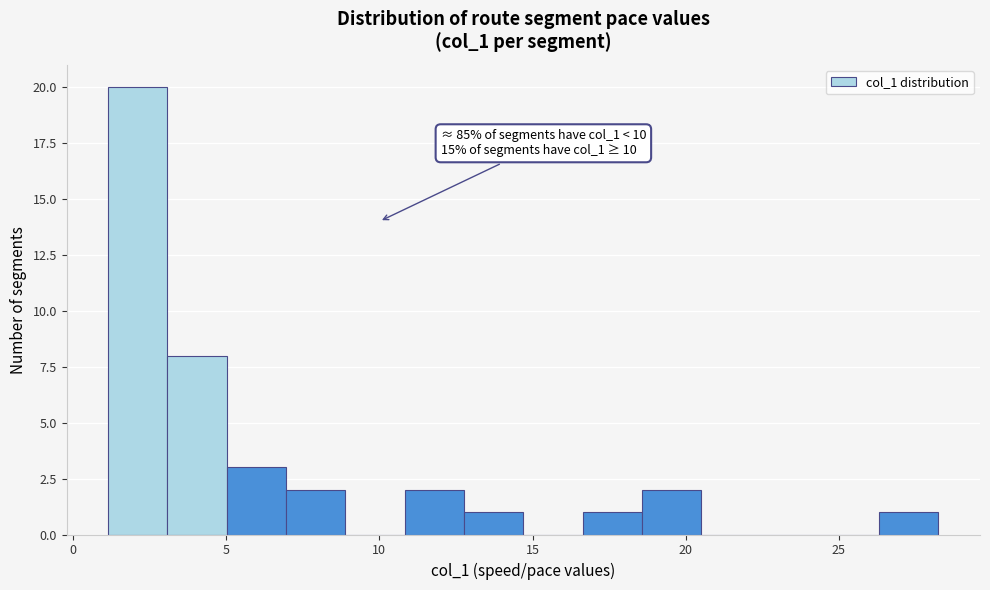

Read against the x-axis, roughly where is the centre of the tallest bar?

2.0